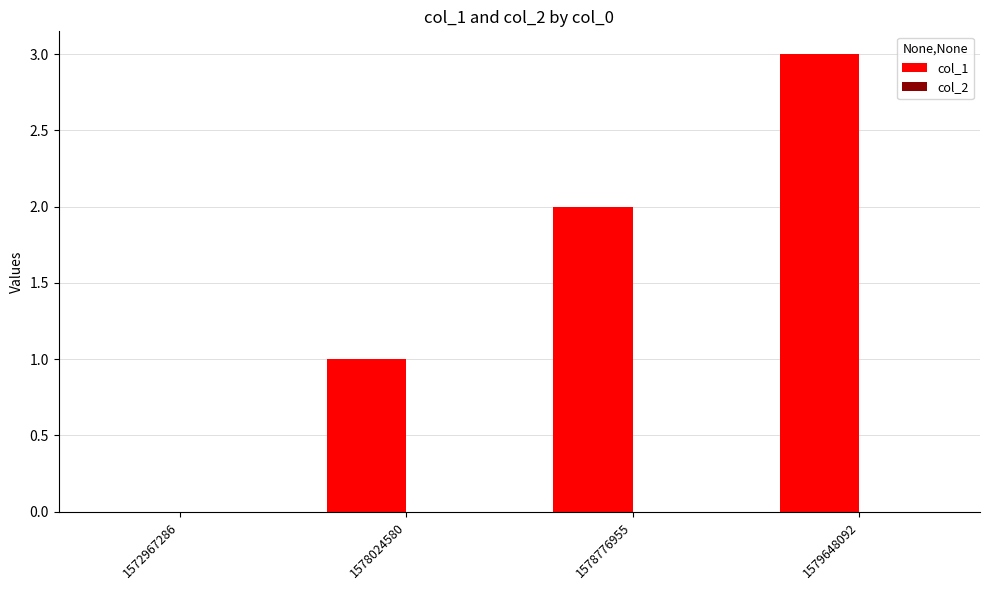

What is the sum of the values at 1572967286 and 1579648092?

3